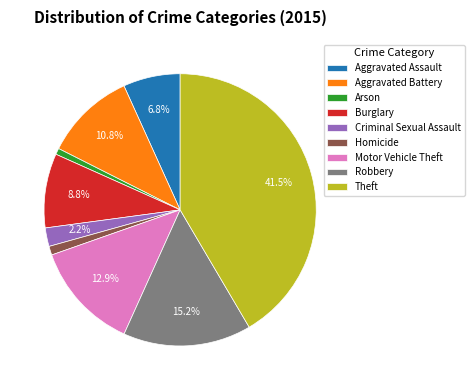

Which category has the biggest portion of the pie?

Theft